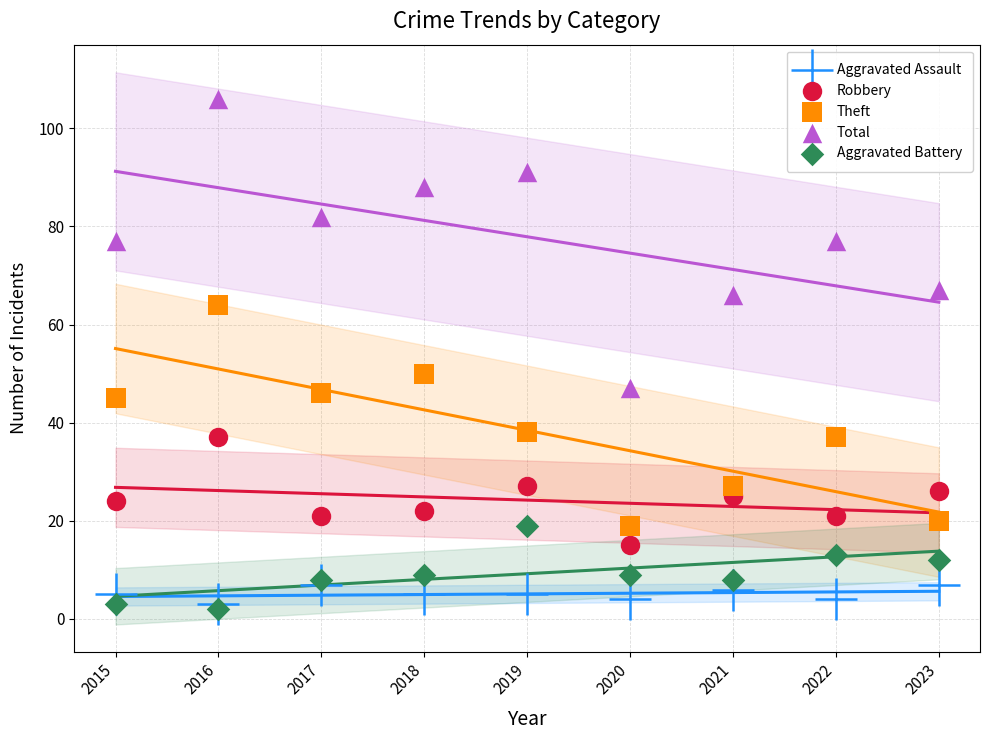

Which series has the widest spread of Y values?

Total